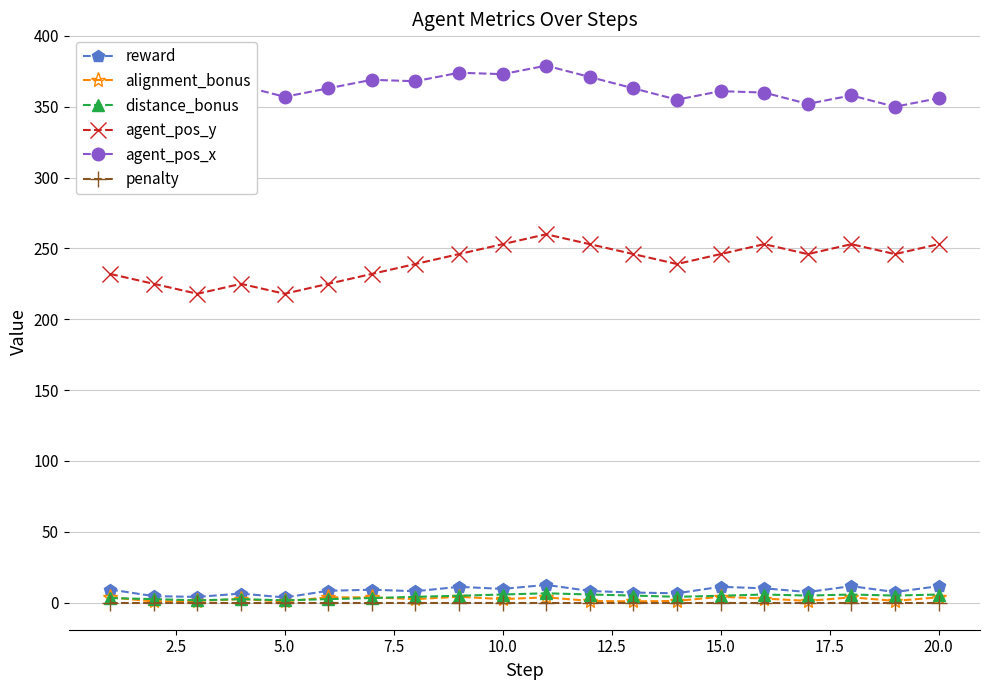

List the series in order of their peak value, lowest first.

penalty, alignment_bonus, distance_bonus, reward, agent_pos_y, agent_pos_x